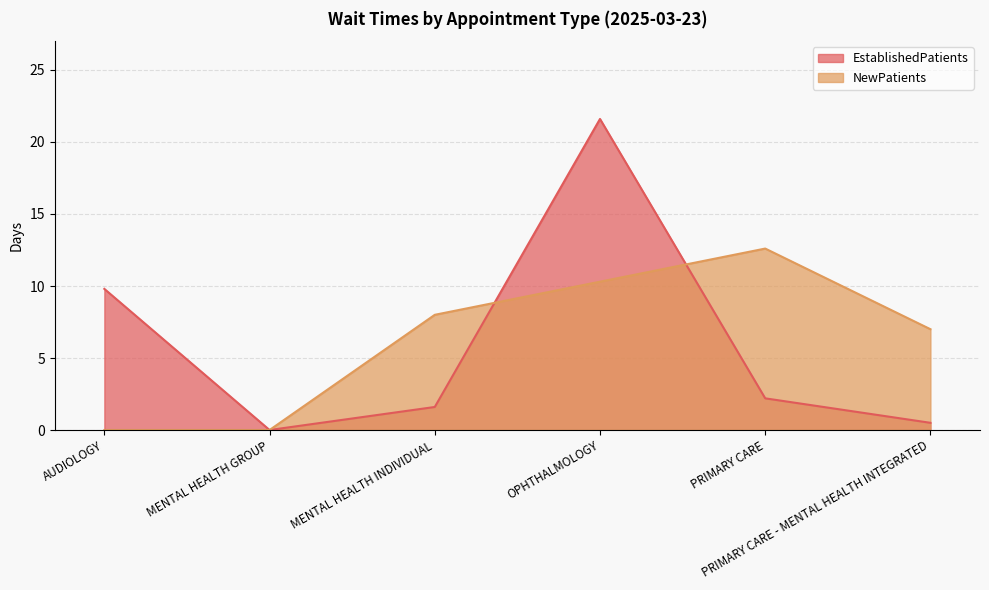

What is the spread (max minus min) of values at PRIMARY CARE - MENTAL HEALTH INTEGRATED?

6.5